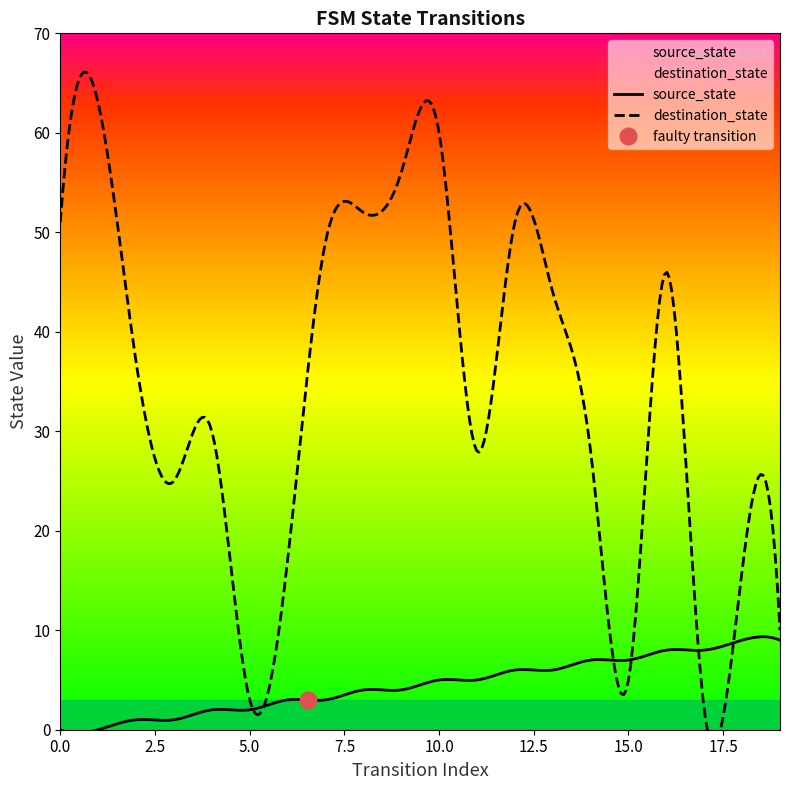

How many times do source_state and destination_state cross each other?

4